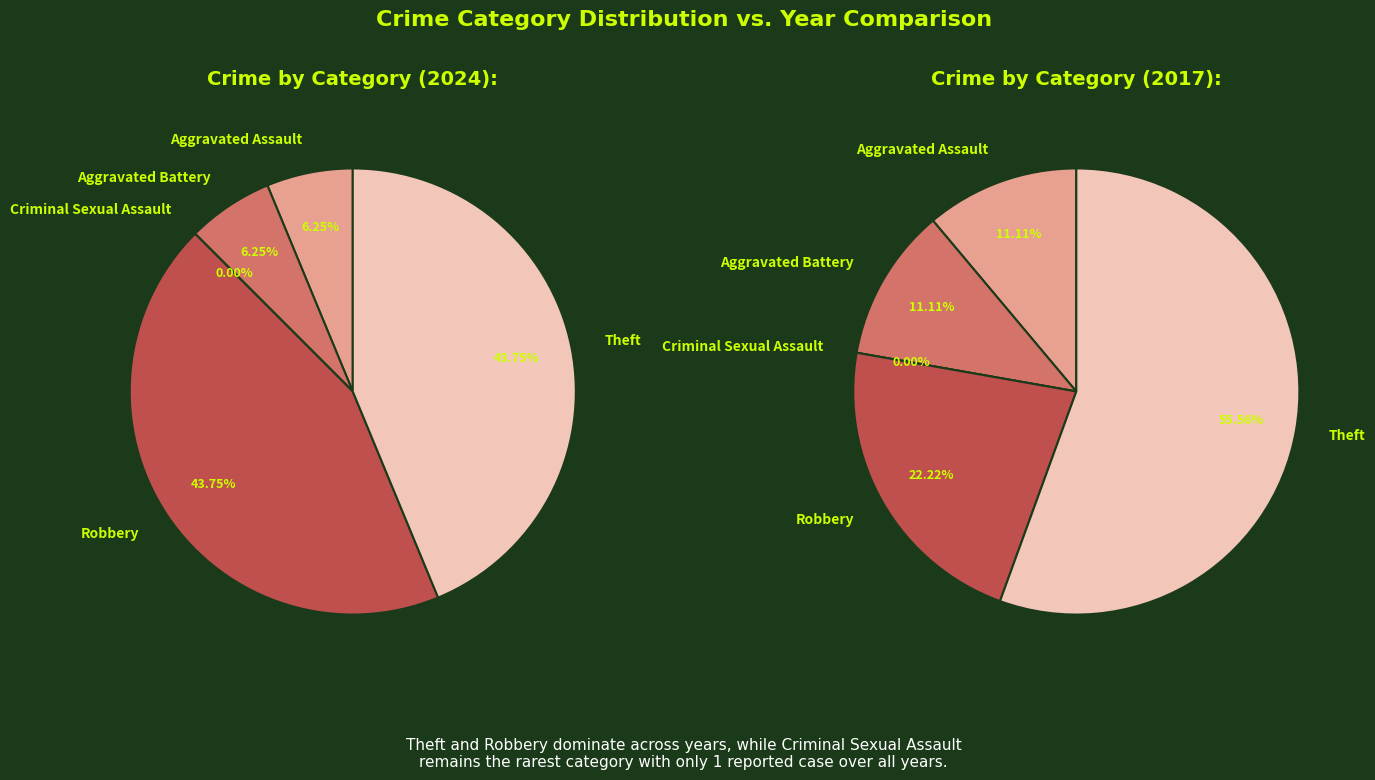

Combined, do Criminal Sexual Assault and Aggravated Battery account for over 50%?

No